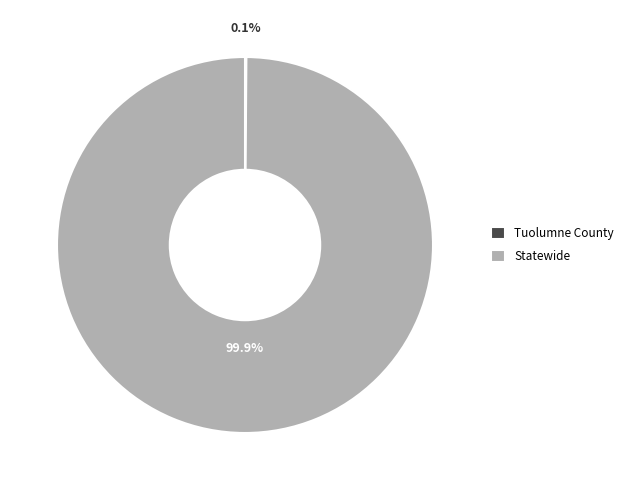

The Statewide slice represents 94% of the pie. True or false?

False